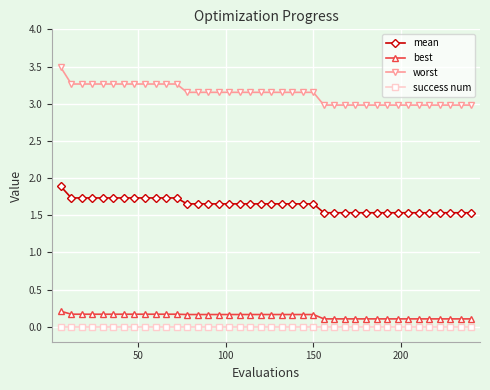

True or false: mean and best cross at least once.

False